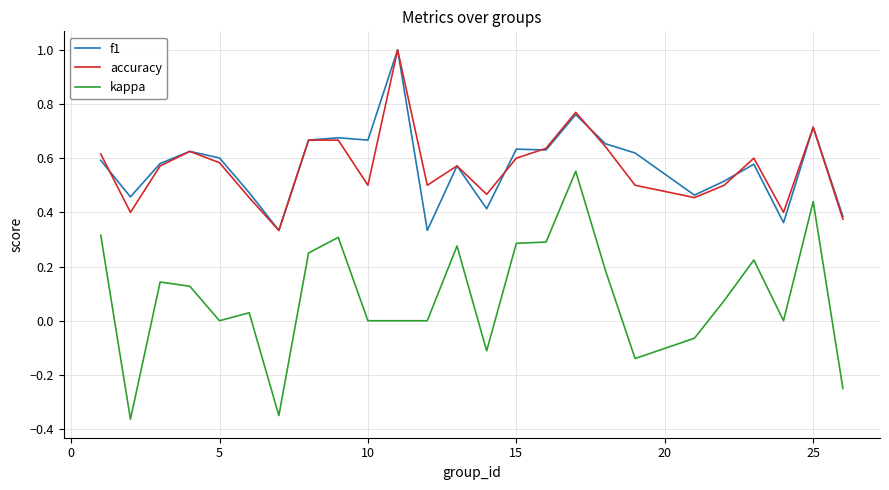

What is the maximum value shown in the chart?

1.0